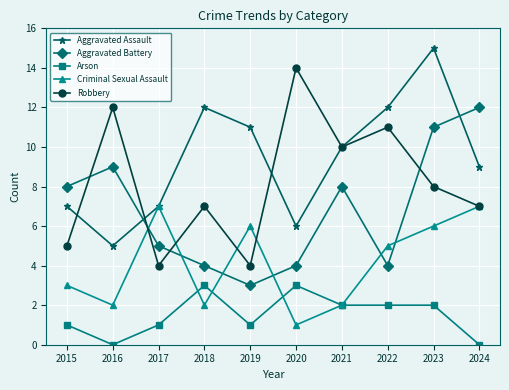

Count the number of categories in the chart.

10